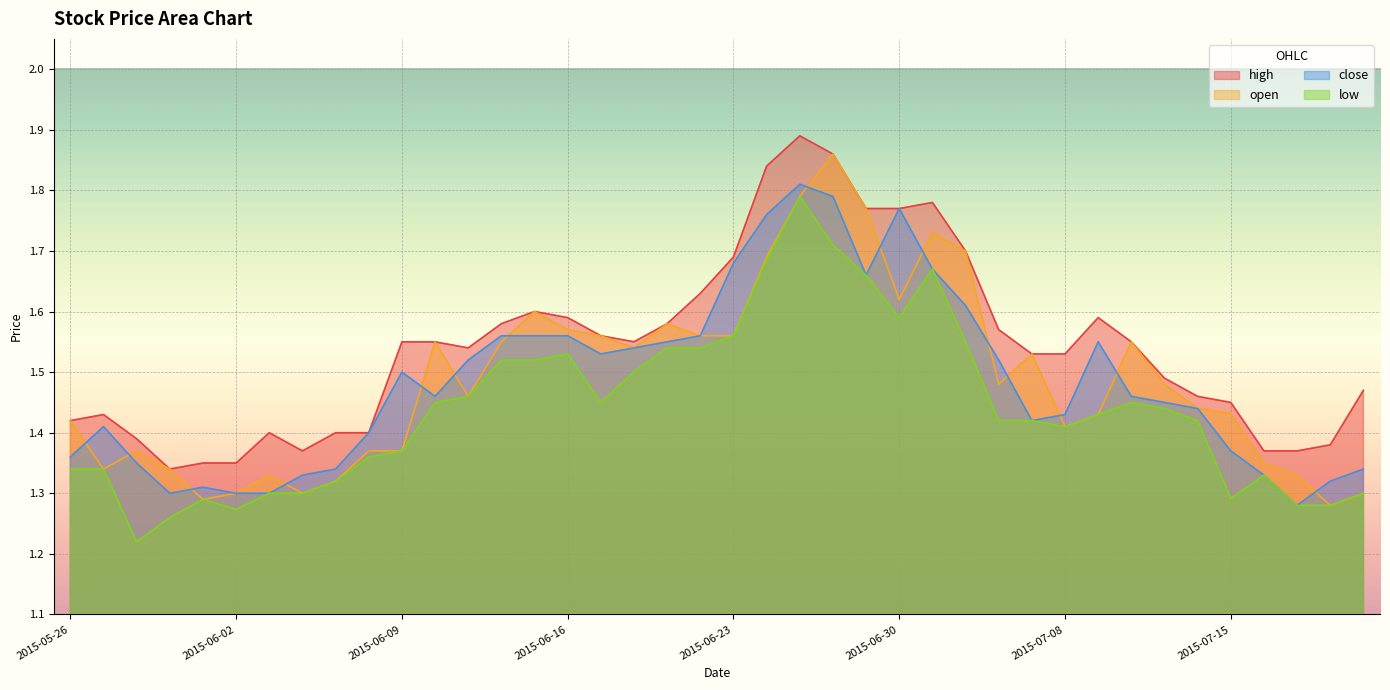

True or false: close and high intersect in this chart.

False